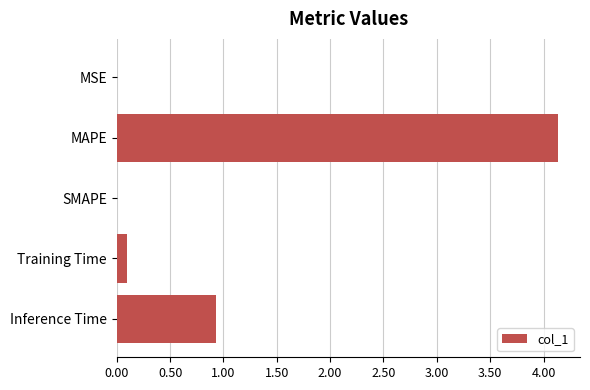

What is the change in value from SMAPE to Training Time?

+0.1